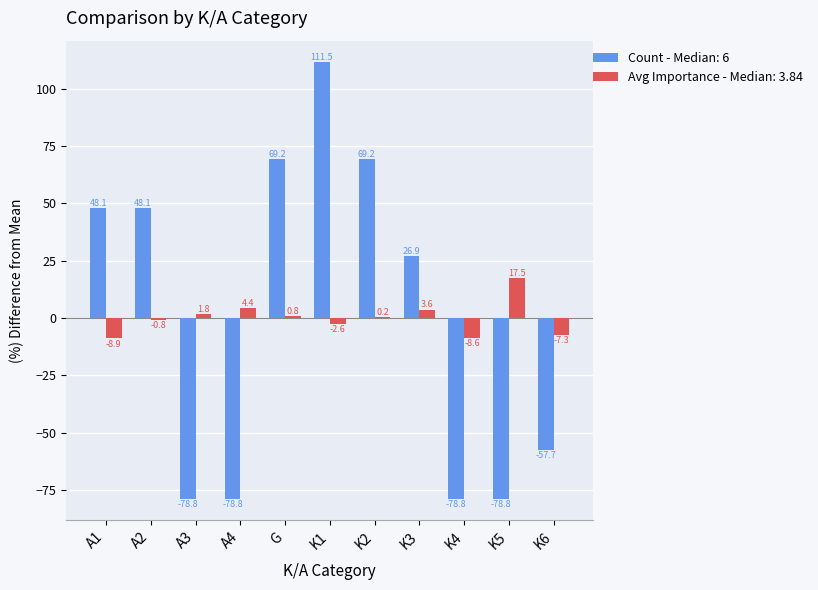

At which category does the chart reach its peak across all series?

K1